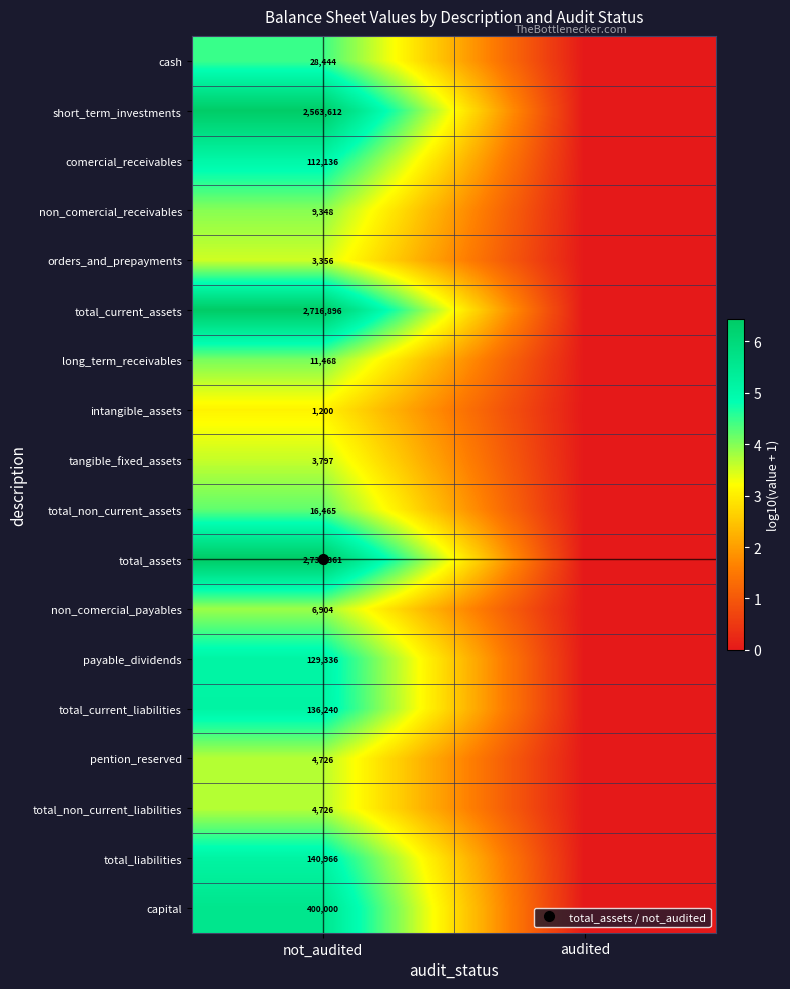

Rank the categories by total_current_assets value from lowest to highest.

audited, not_audited